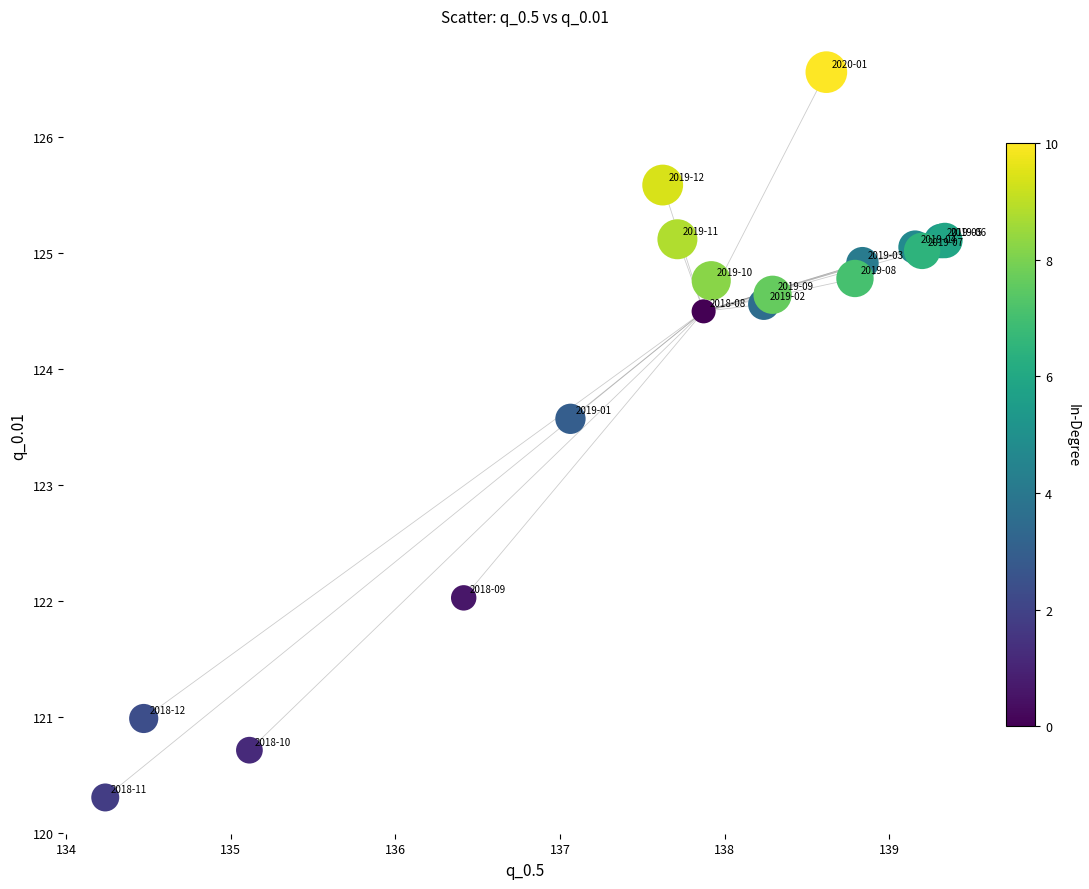

What Y value in the scatter plot is closest to 123?

123.6